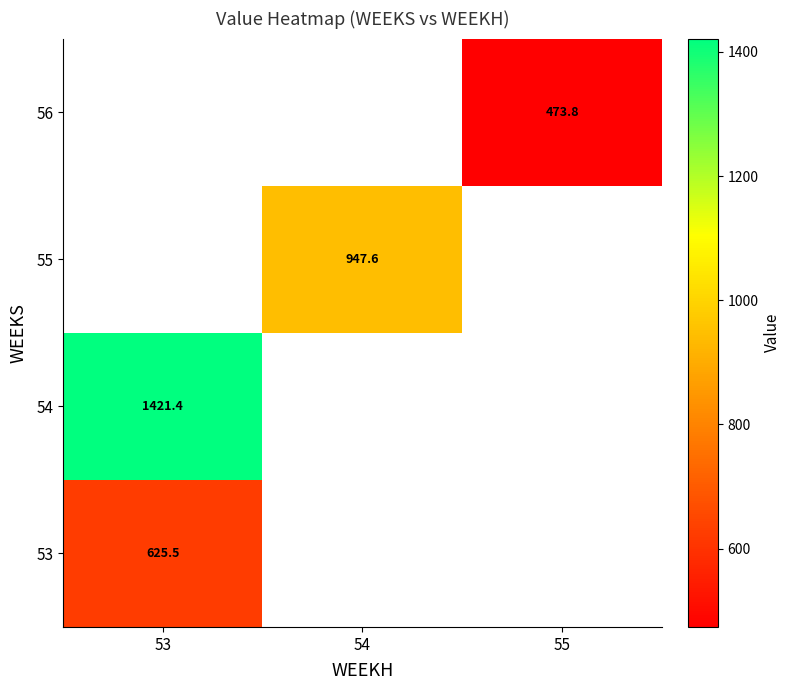

Where does the 55 series first go above 947?

54